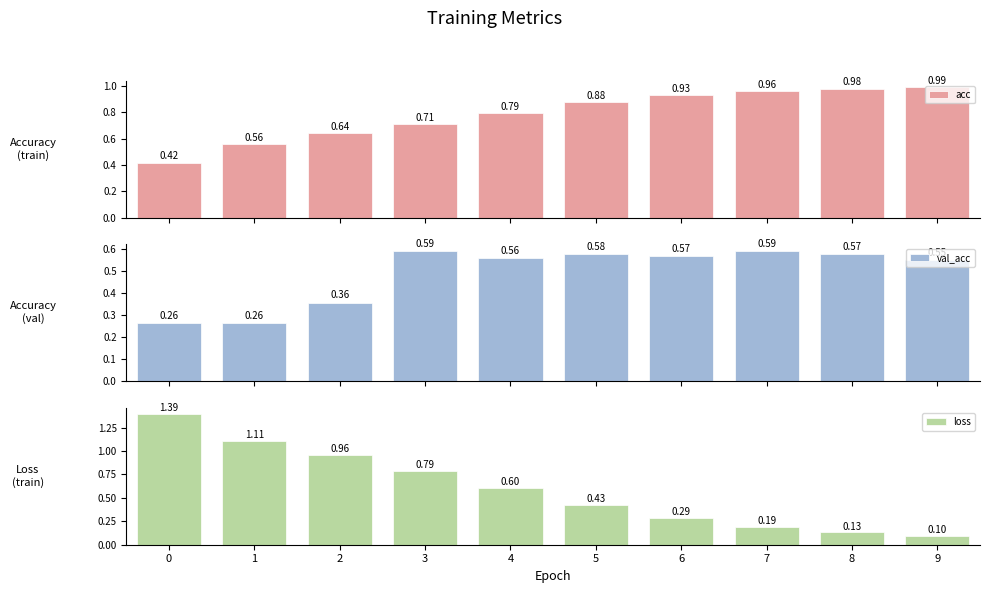

Which series has the largest total across all categories?

acc